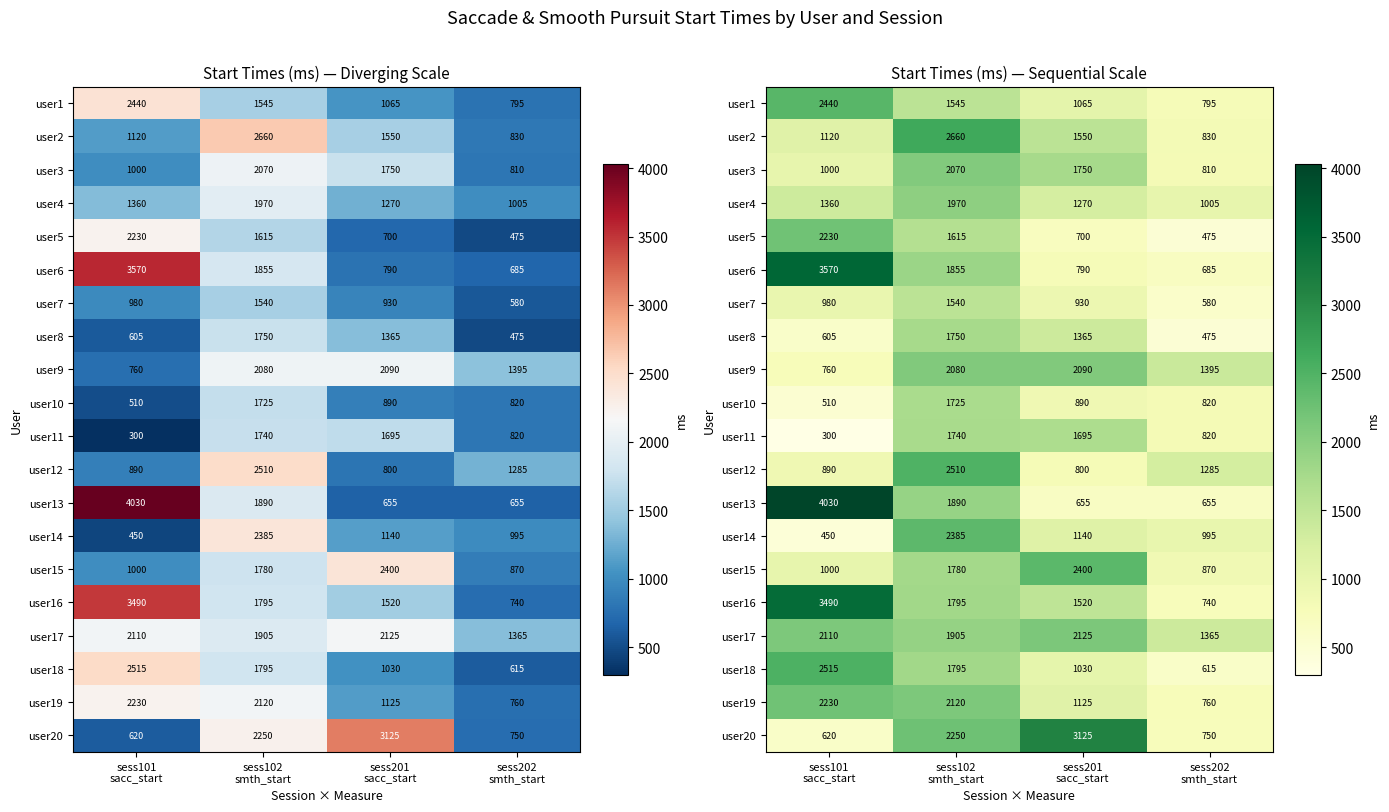

At which label is user20 closest to 1872?

sess102 smth_start